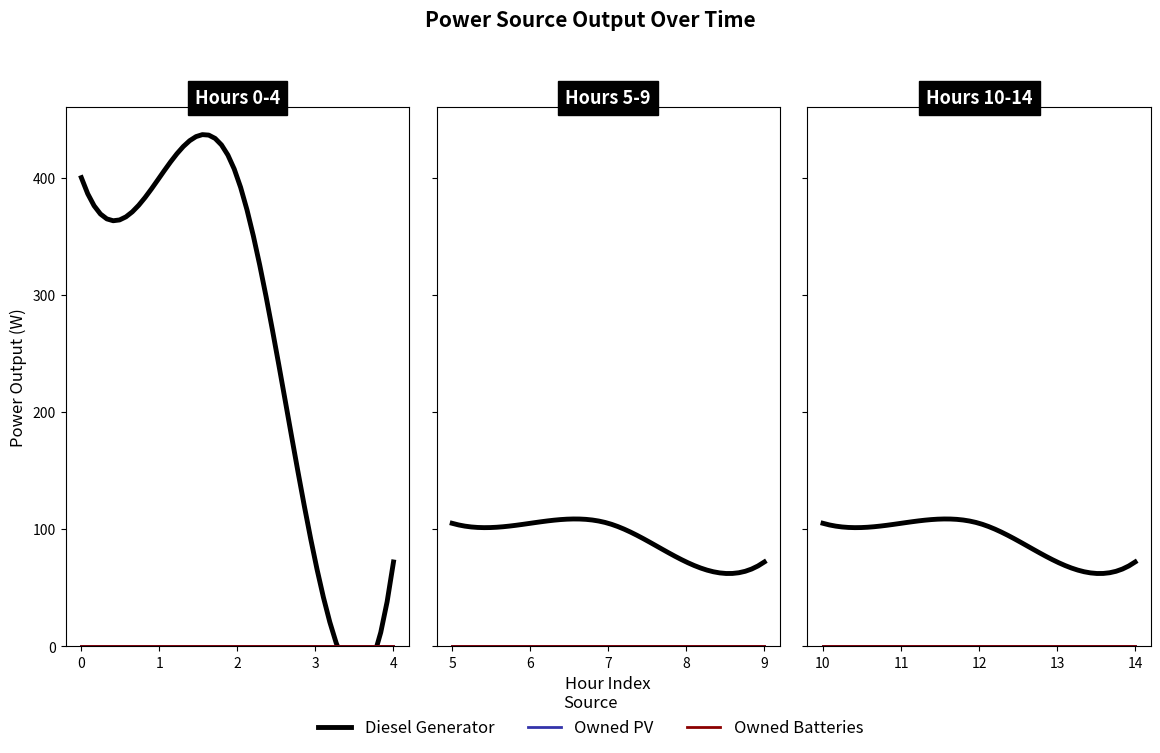

The Owned PV series shows 0 at 6. True or false?

True